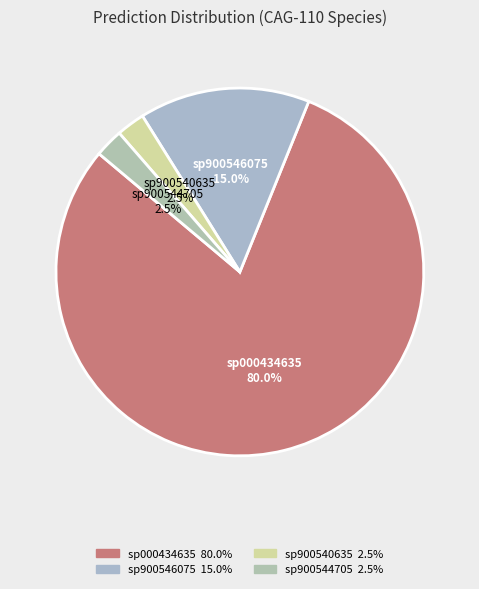

Which category has the biggest portion of the pie?

sp000434635